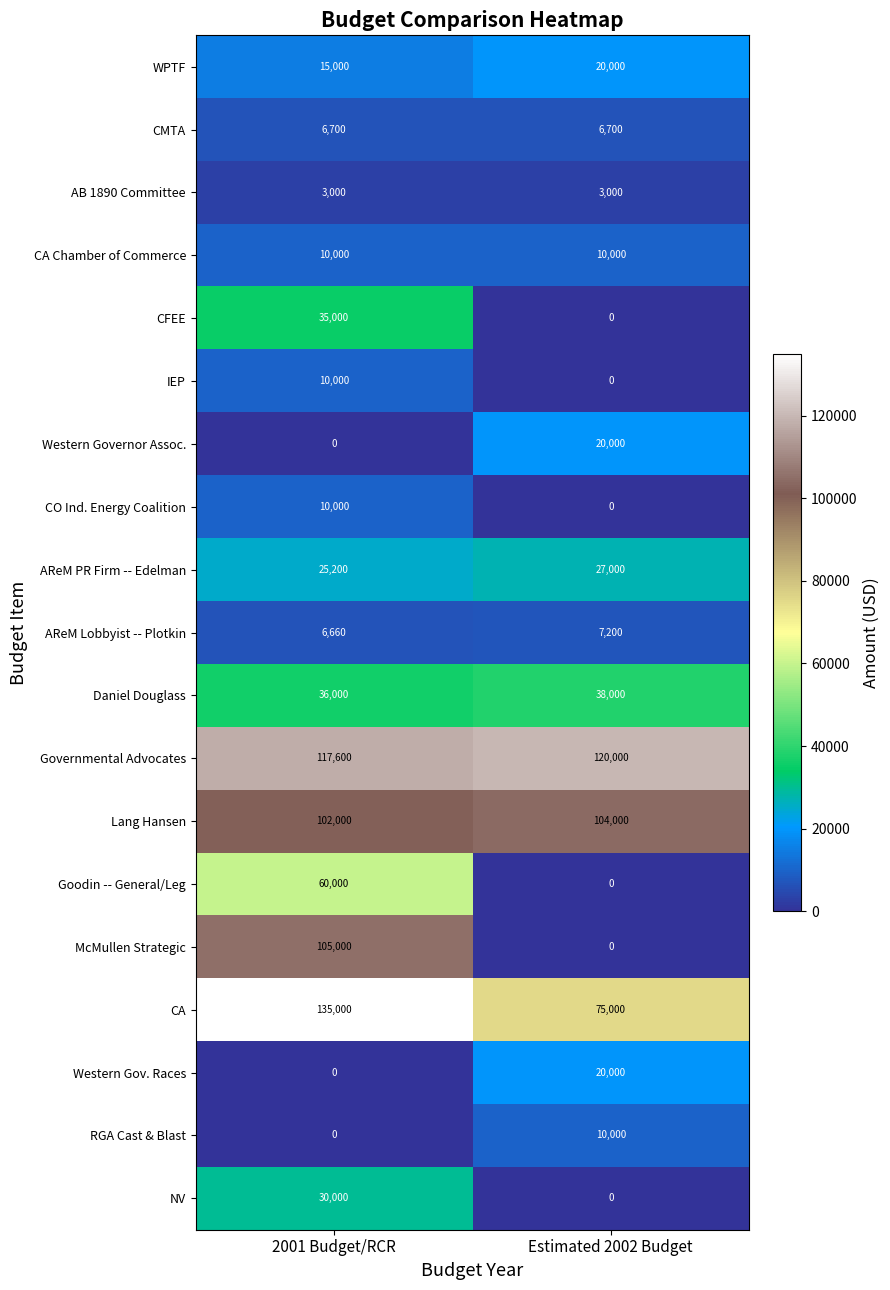

Rank the categories by Western Gov. Races value from highest to lowest.

Estimated 2002 Budget, 2001 Budget/RCR